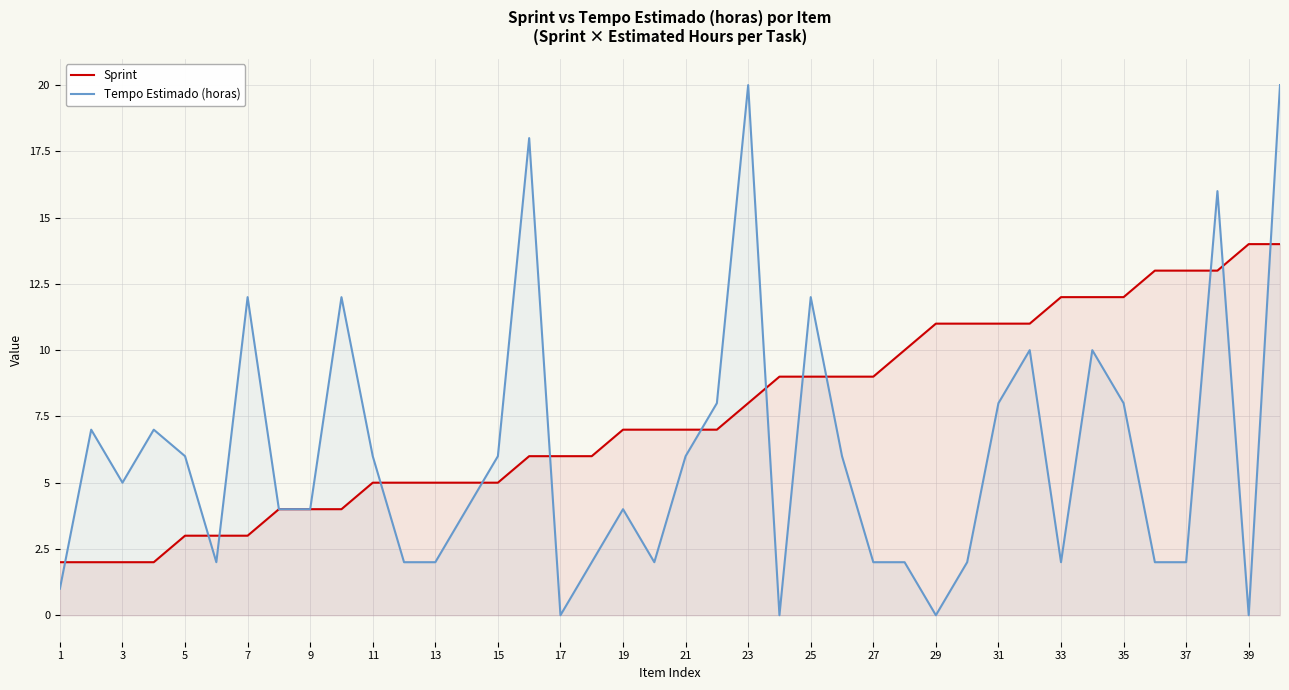

Which series has the largest total across all categories?

Sprint